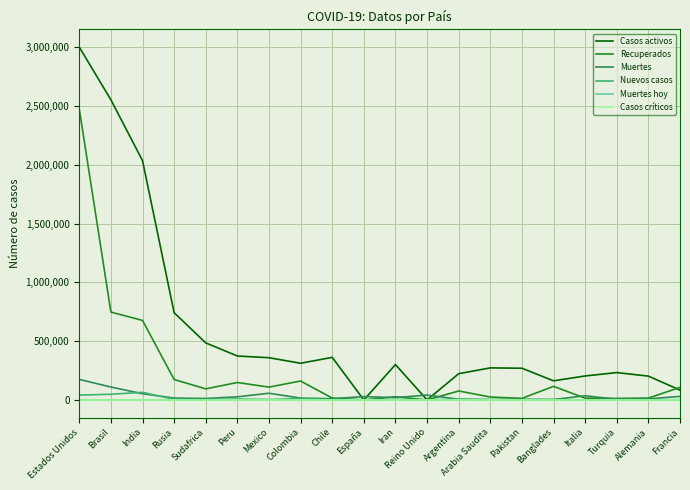

True or false: Nuevos casos has more than 0 interior local peaks.

True